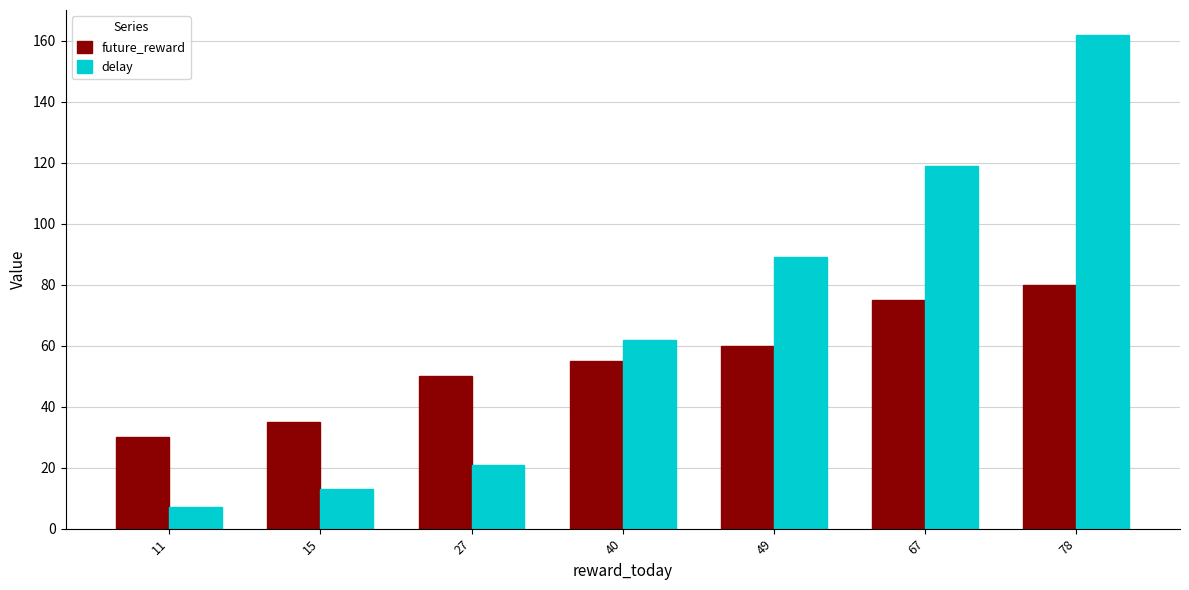

What is the highest value of the future_reward series?

80